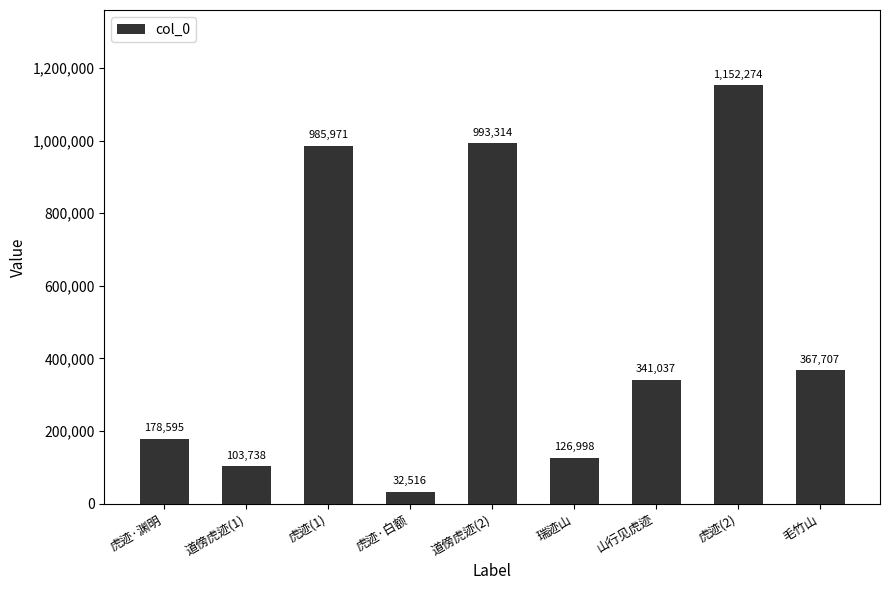

What is the difference between the maximum and minimum values?

1119758